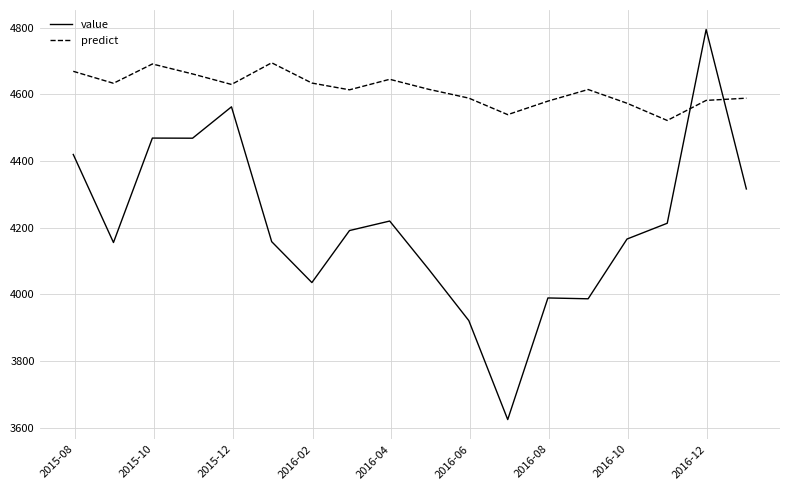

After their last crossing, which series has the higher values: value or predict?

predict